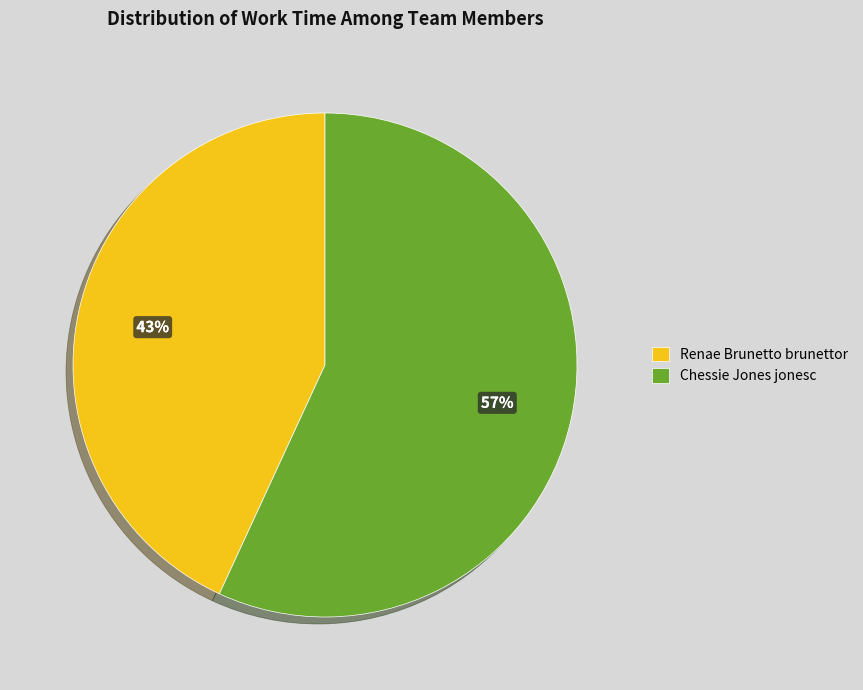

What percentage is the Renae Brunetto brunettor slice, to the nearest percent?

43%